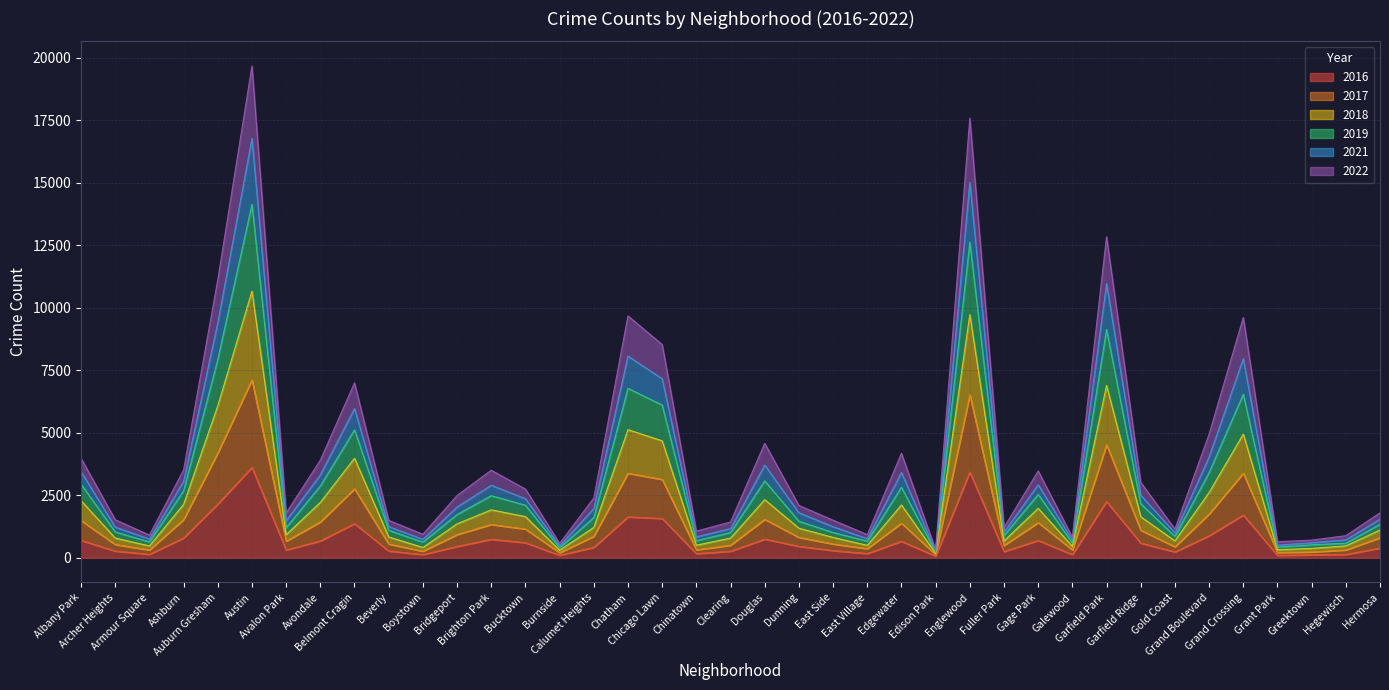

At how many categories does at least one series exceed 16762?

2